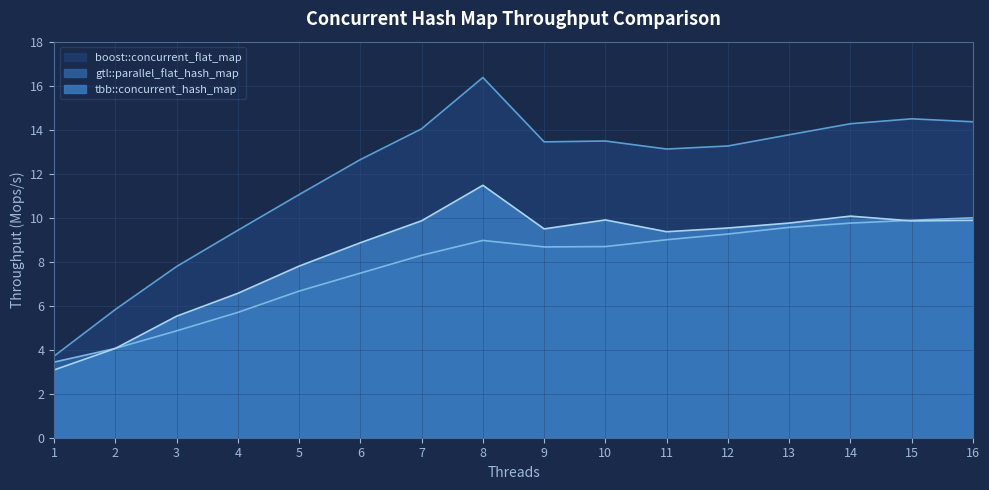

What is the sum of all tbb::concurrent_hash_map values?

135.1